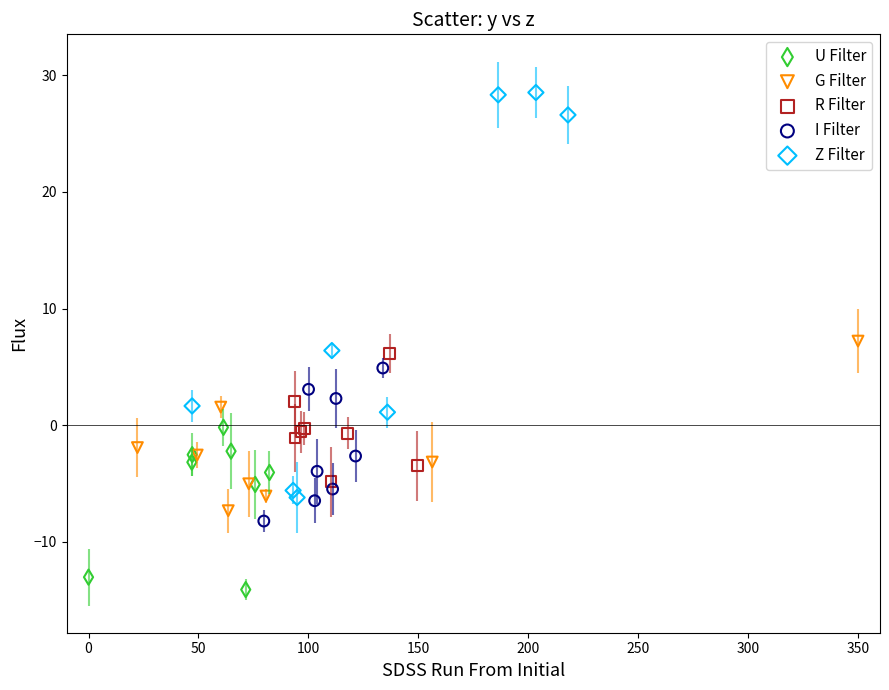

Which series has the largest Y range (max minus min)?

Z Filter